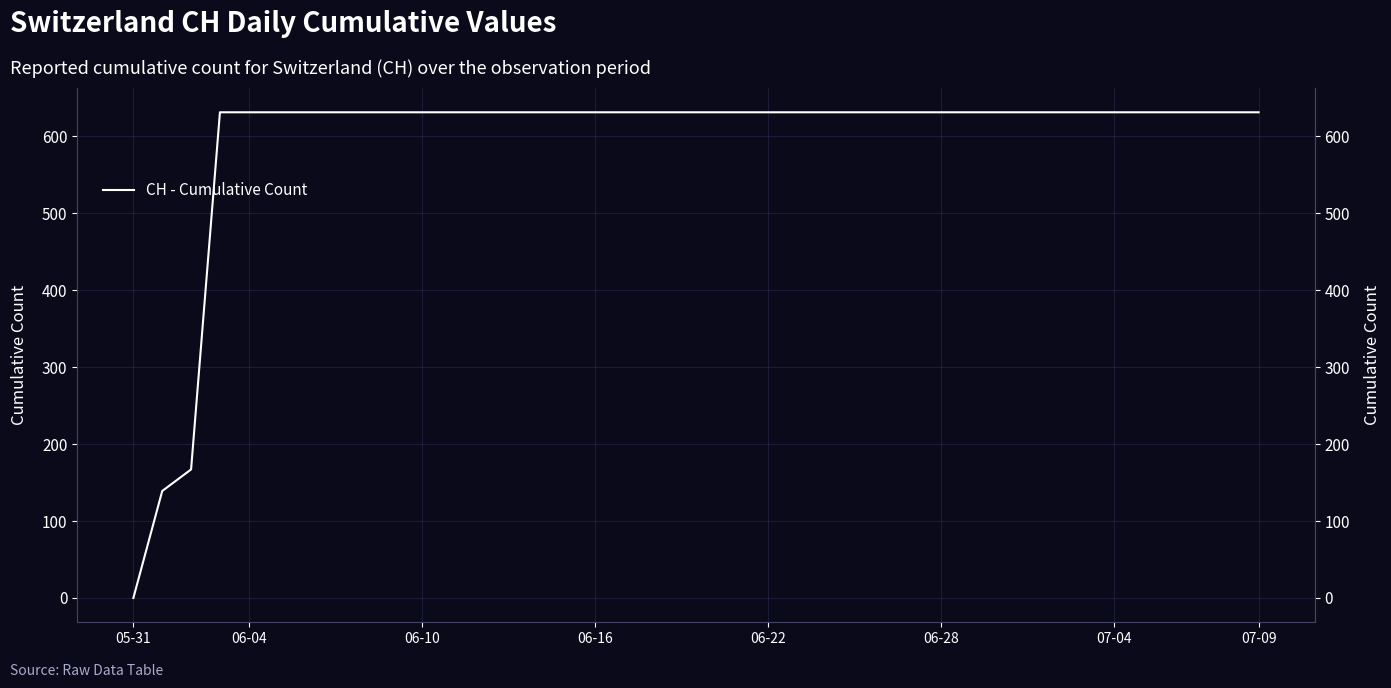

Approximately how many times larger is the value at 06-28 compared to 13?

1.0